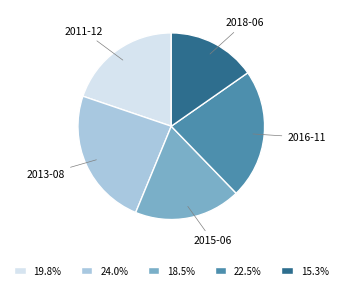

Combined, do 2016-11 and 2011-12 account for over 50%?

No